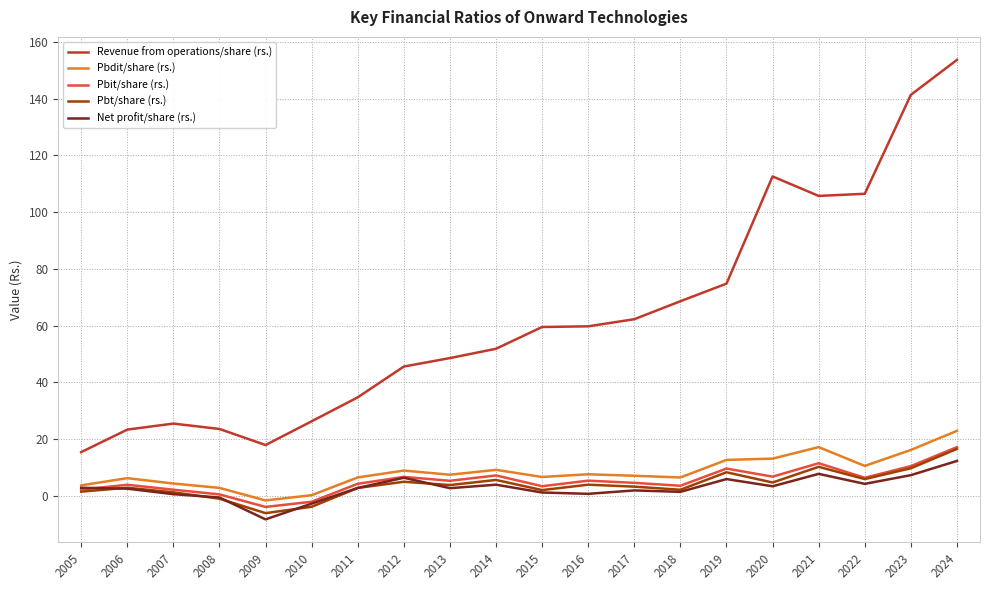

What is the spread (max minus min) of values at 2013?

45.8